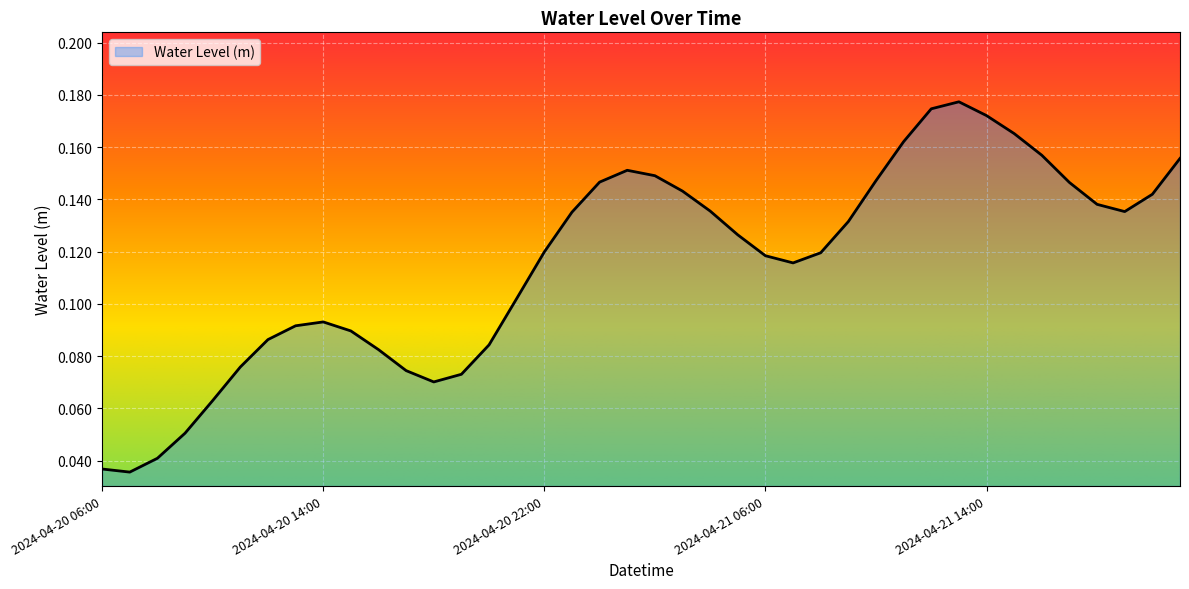

How many lines are shown in the chart?

1